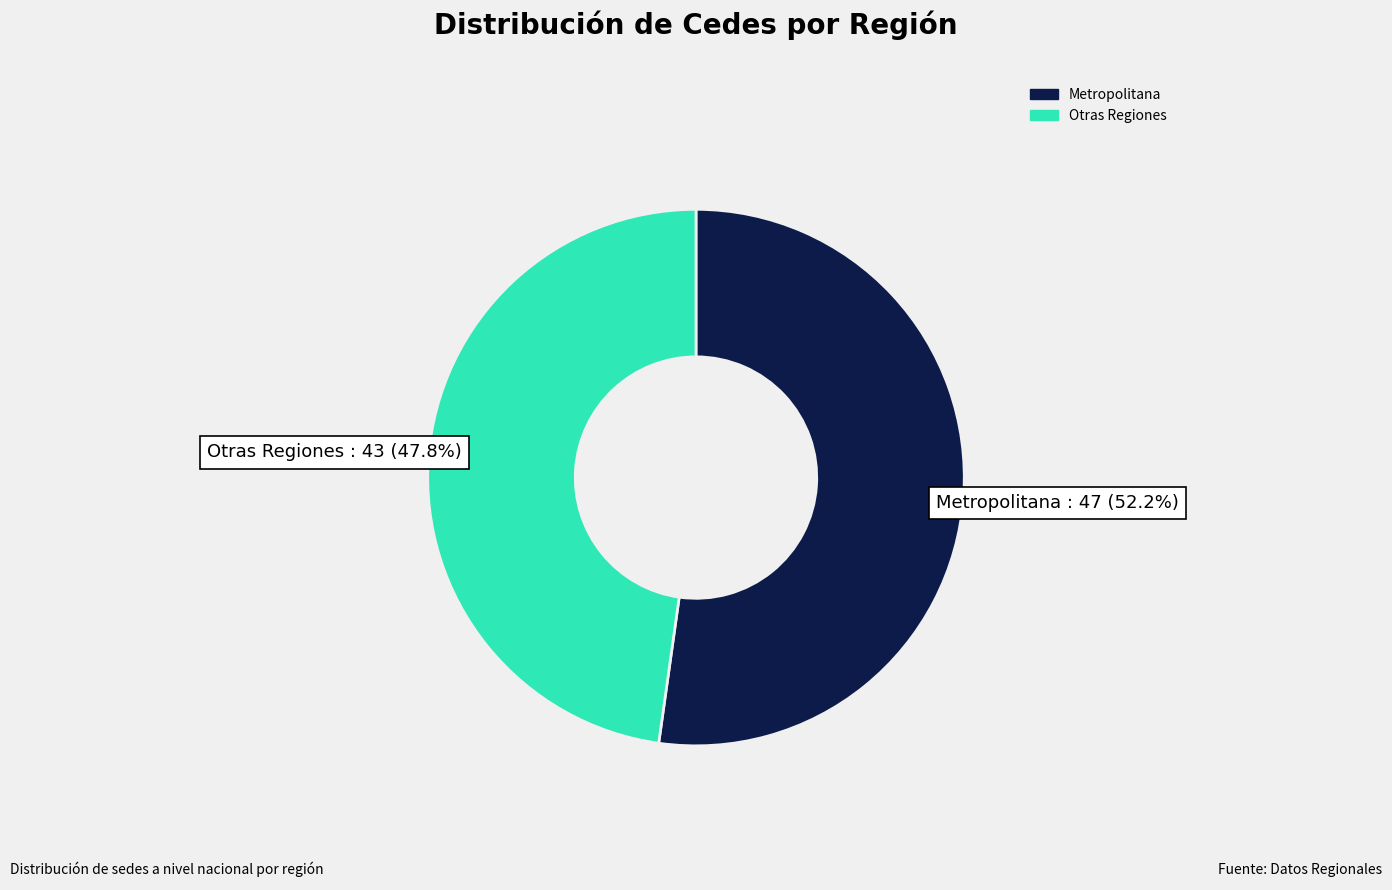

Which category has the biggest portion of the pie?

Metropolitana